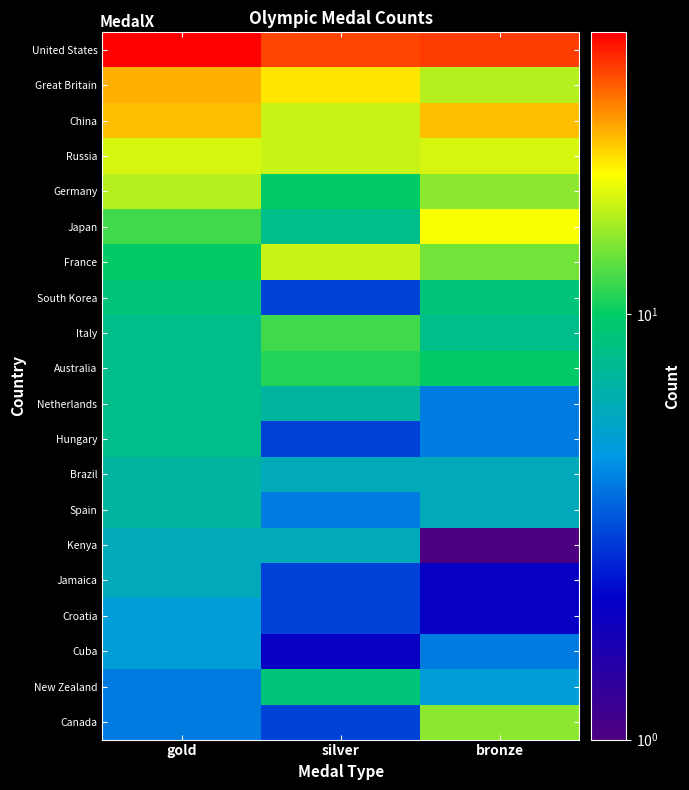

Rank the series at gold from lowest to highest value.

New Zealand, Canada, Croatia, Cuba, Kenya, Jamaica, Brazil, Spain, Italy, Australia, Netherlands, Hungary, South Korea, France, Japan, Germany, Russia, China, Great Britain, United States